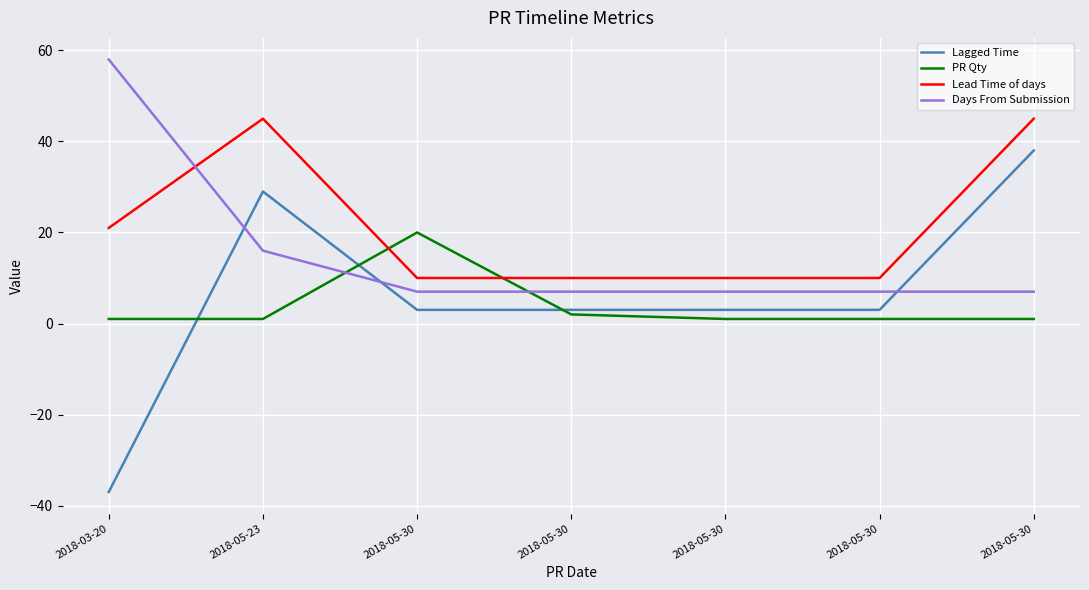

What is the spread (max minus min) of values at 2018-05-30?

17